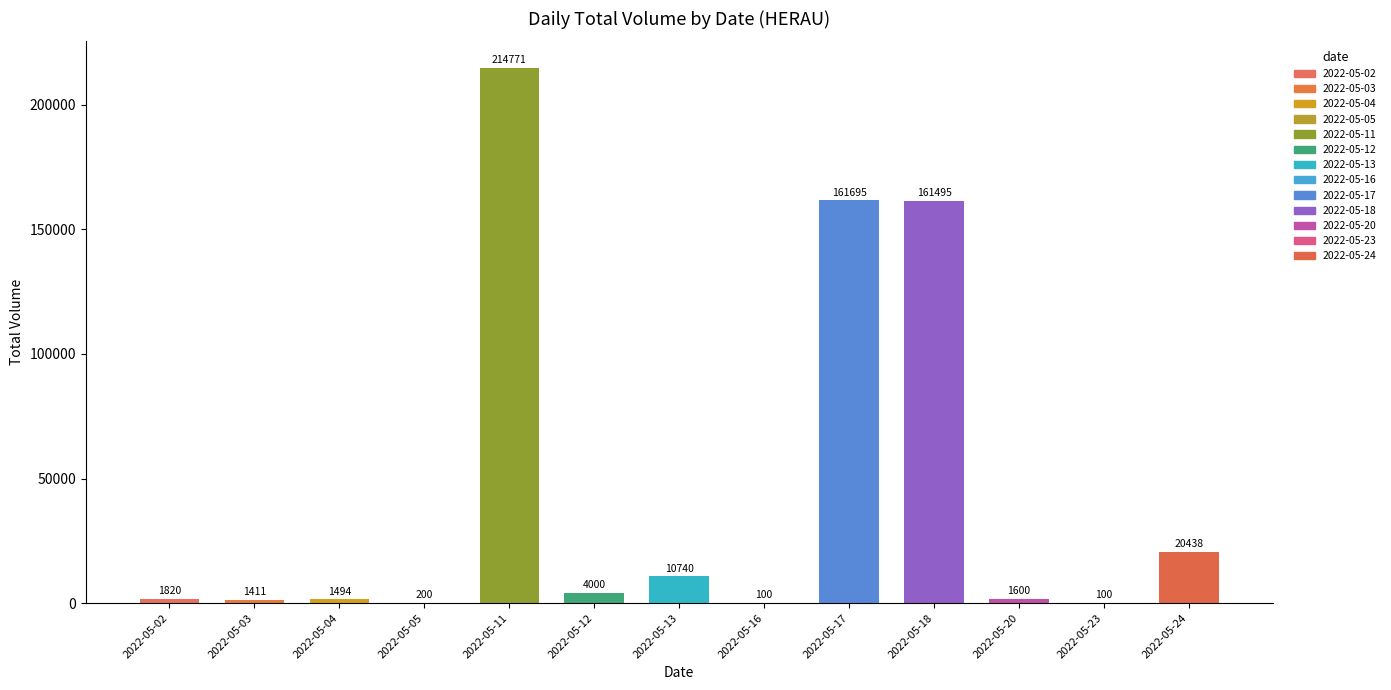

What is the minimum value shown in the chart?

100